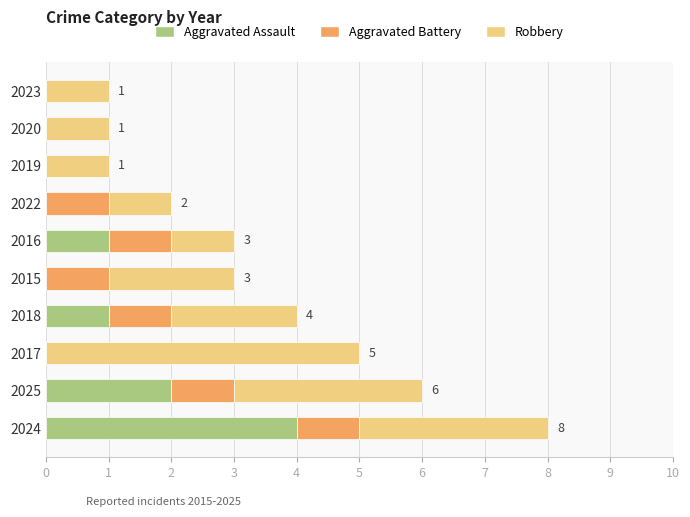

Which category has the highest value in the Aggravated Assault series?

2024